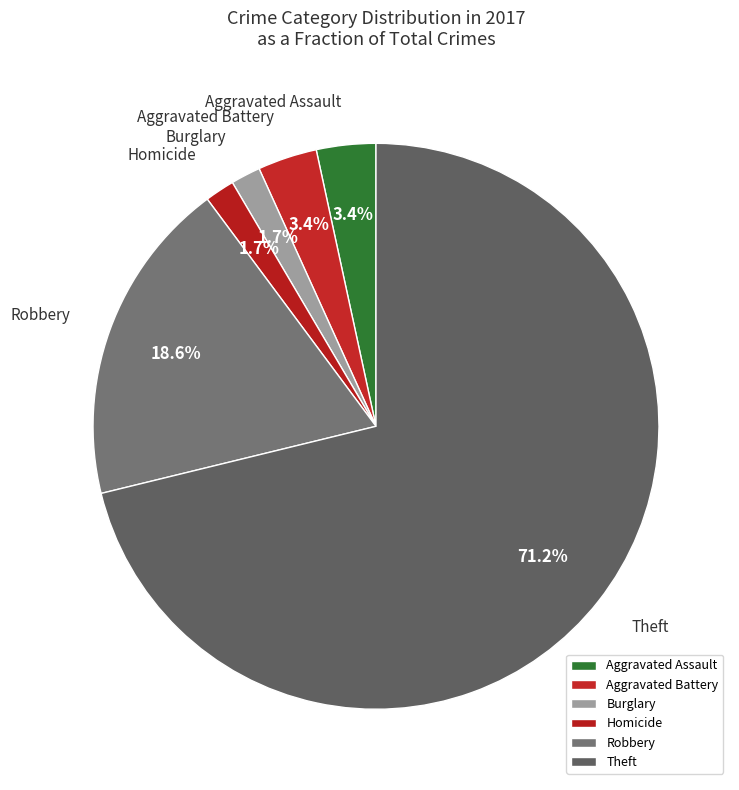

Which category accounts for the majority?

Theft